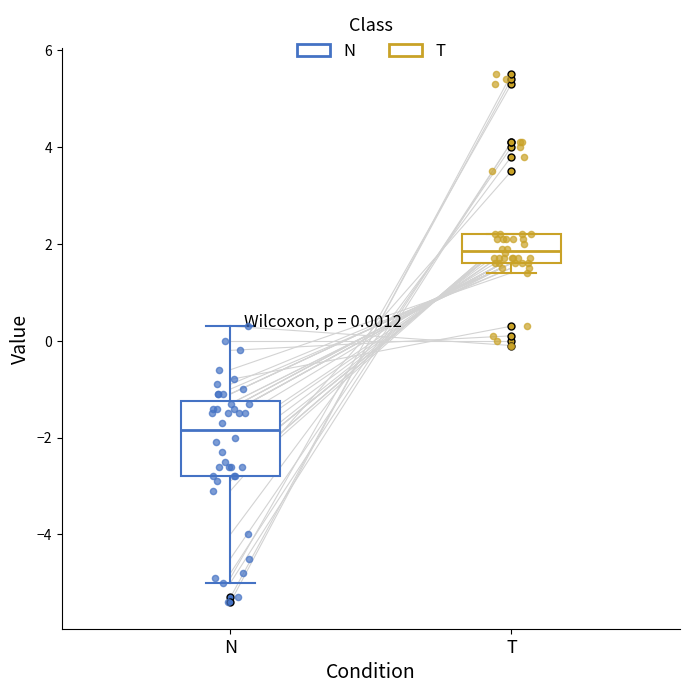

Which box's median line is the lowest?

N